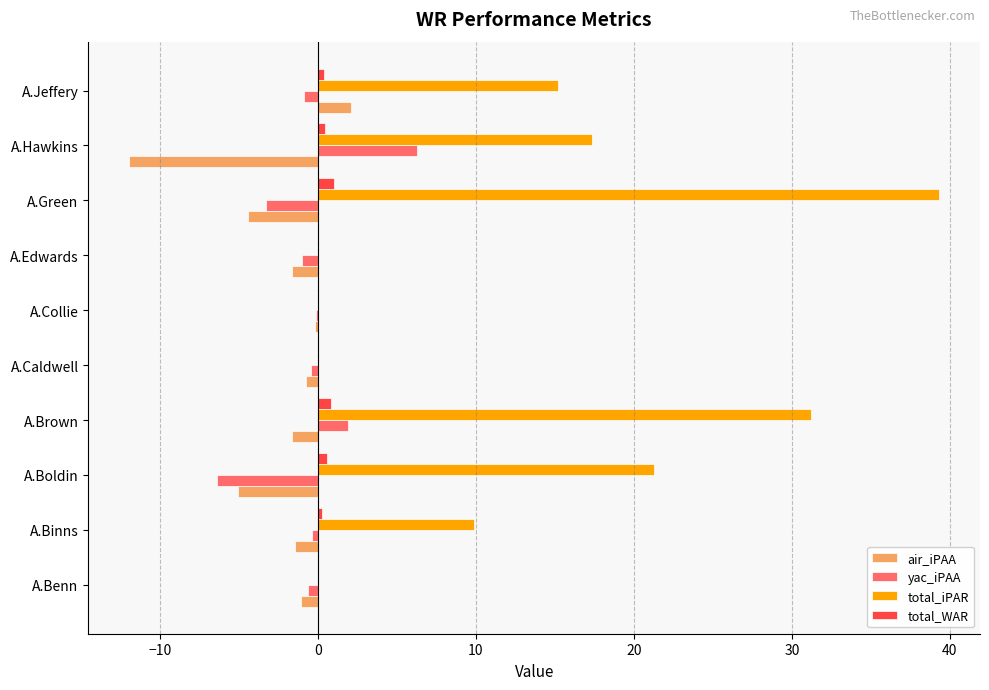

The yac_iPAA series shows 1.9 at A.Brown. True or false?

True